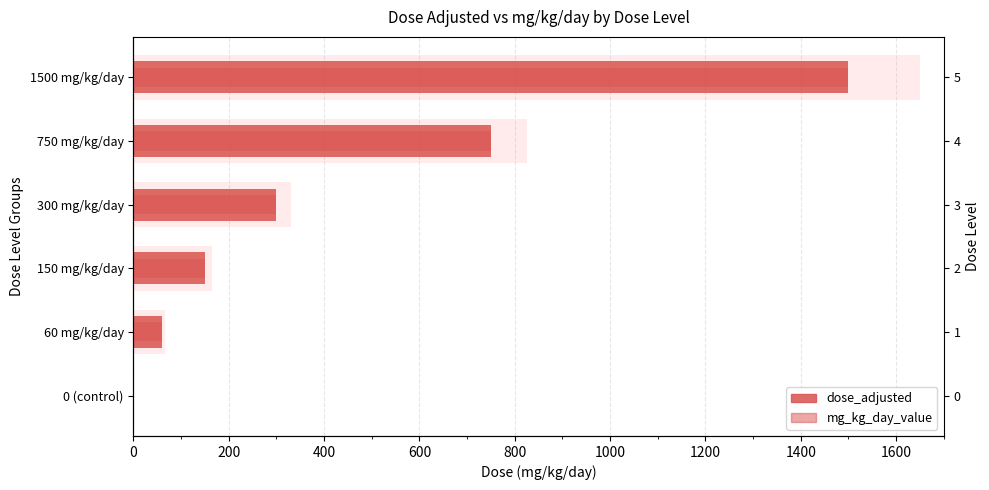

What is the value of the dose_adjusted bar at the 3rd from the left?

150